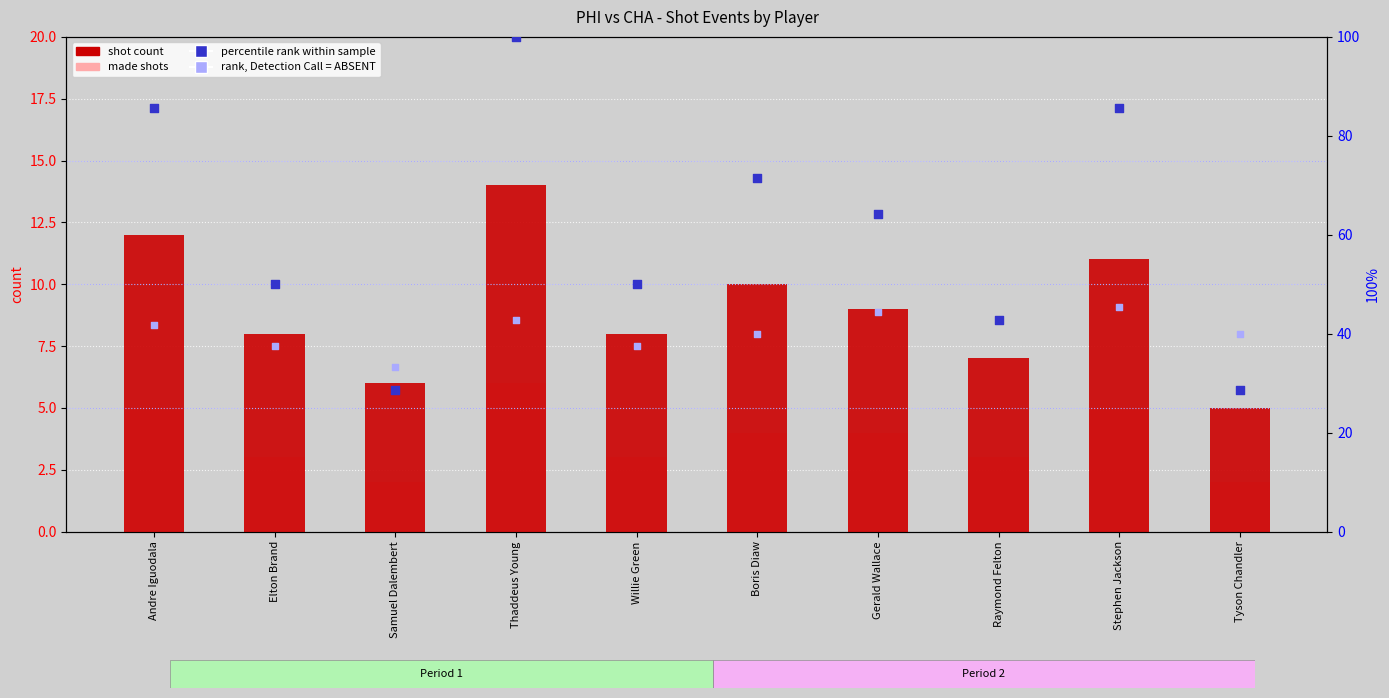

At how many categories does at least one series exceed 39?

9